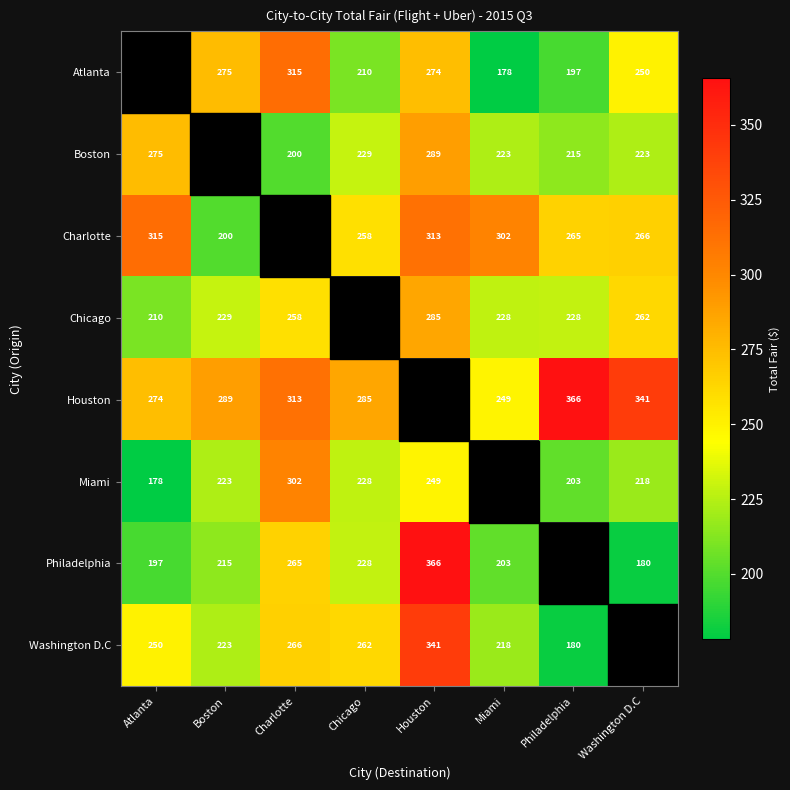

The value of Houston at Charlotte is 136. True or false?

False